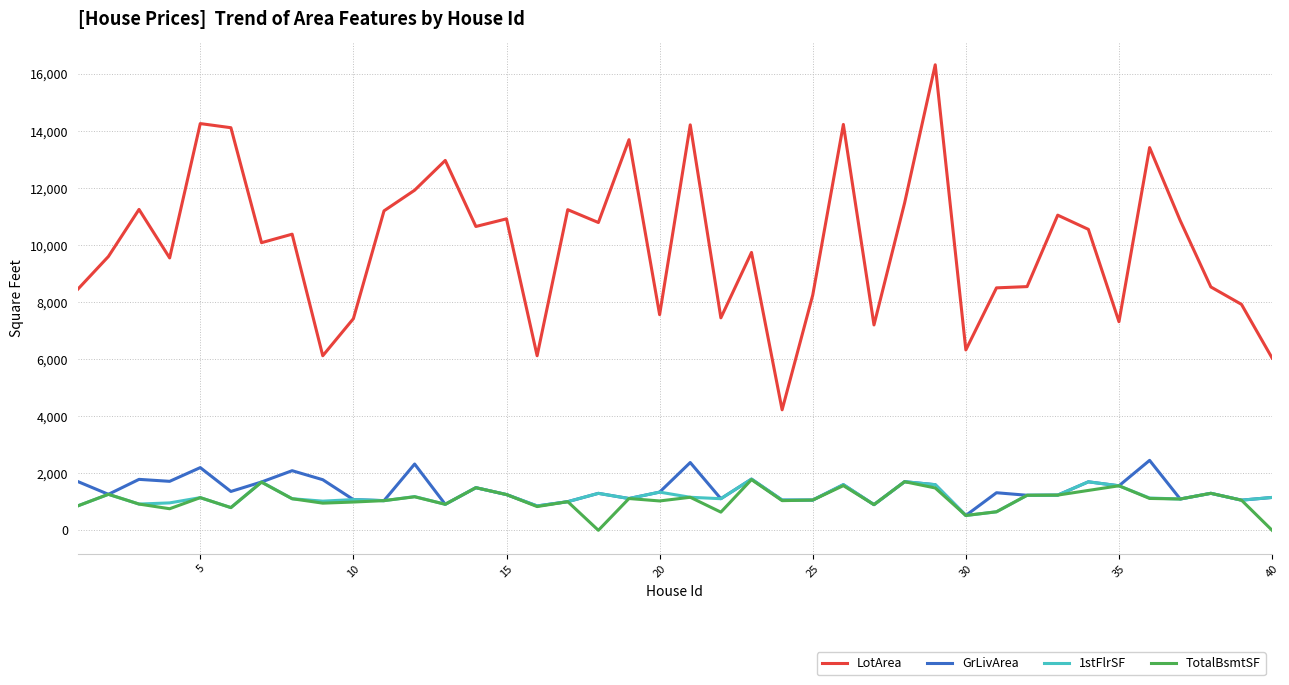

What is the minimum value for GrLivArea?

520